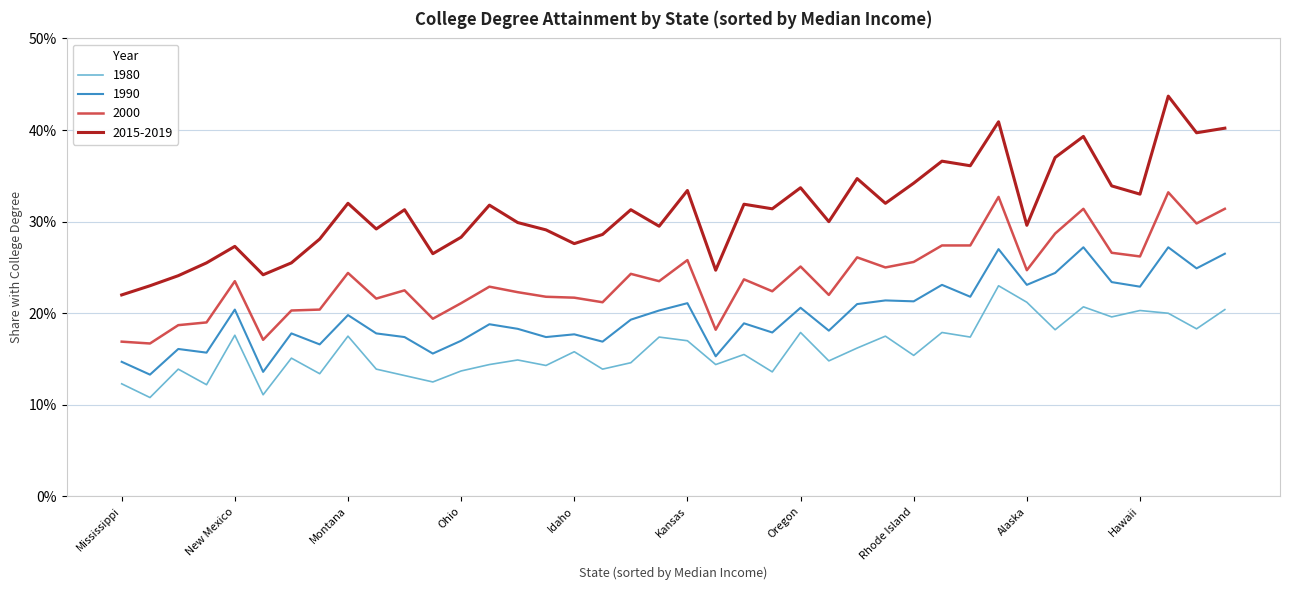

At which label does 2000 reach its minimum?

Arkansas